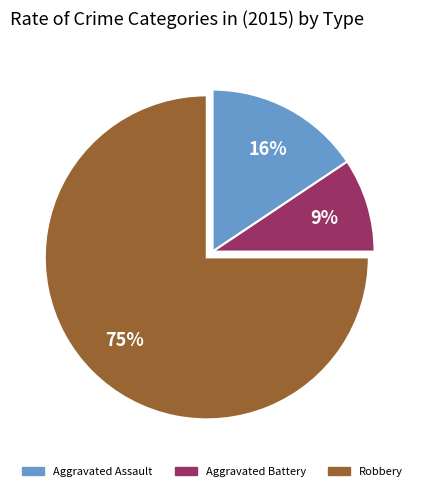

Does any single category account for the majority?

Yes